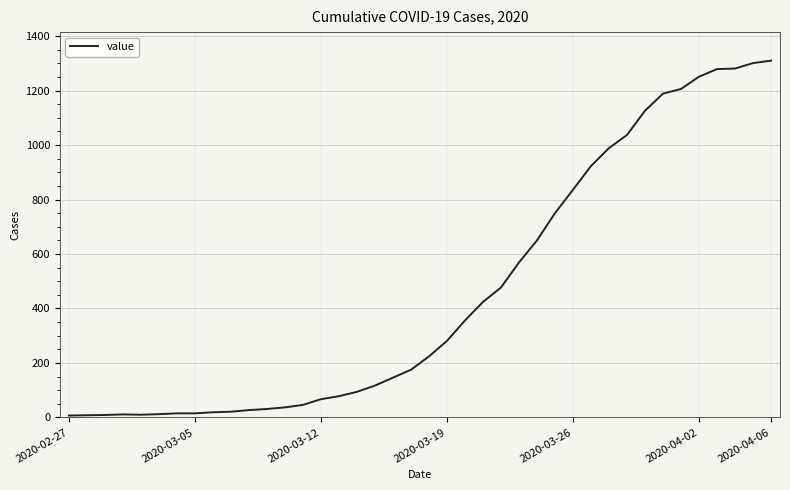

What is the greatest value displayed?

1310